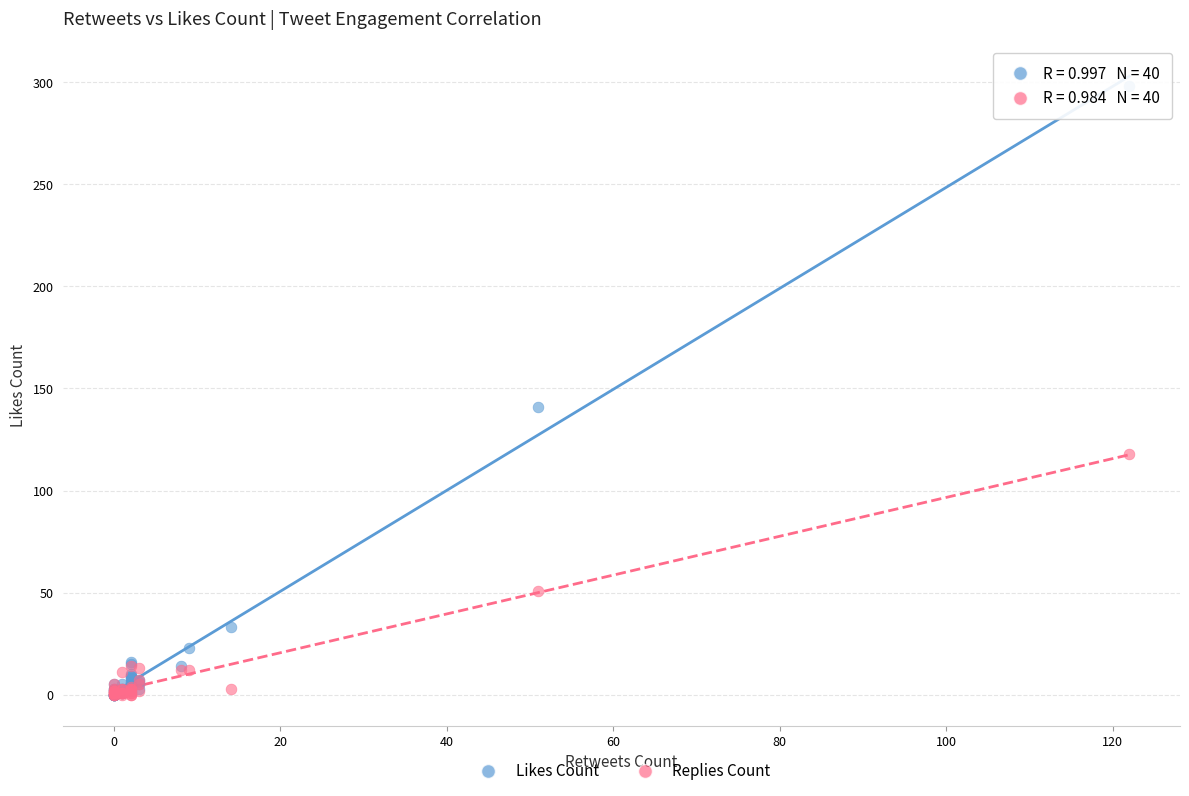

What are all the series names shown in the legend?

Likes Count, Replies Count